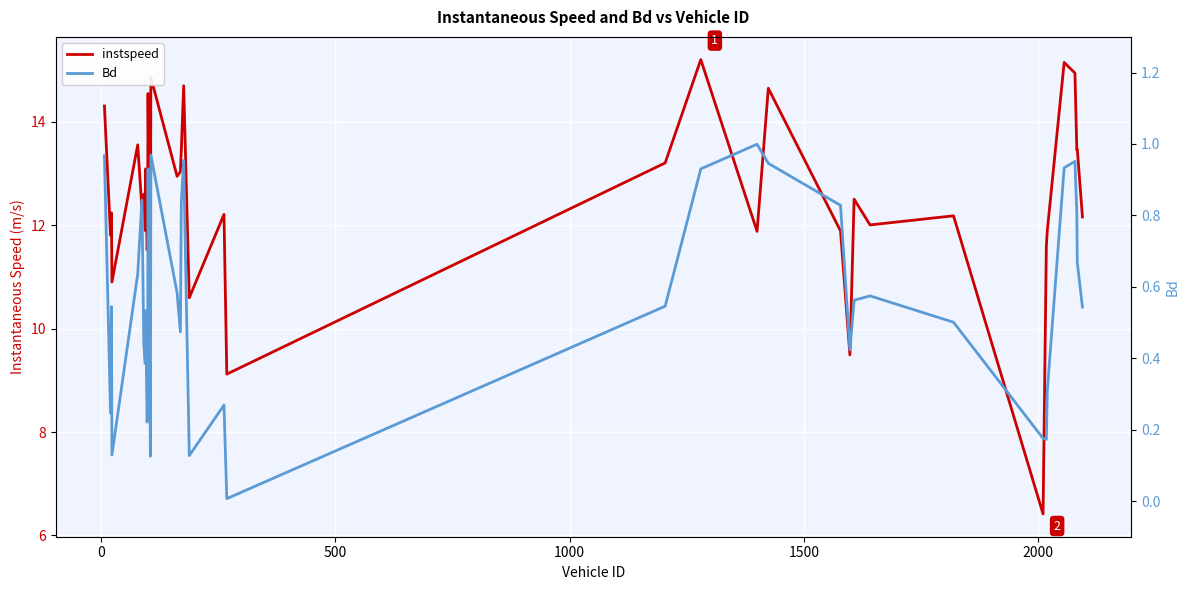

Count the number of data series in this chart.

2